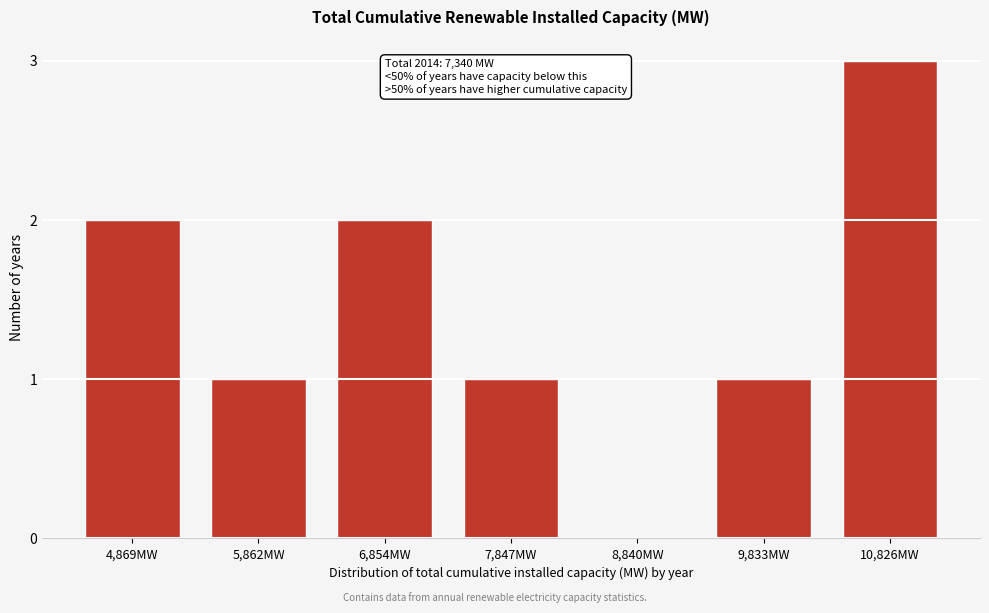

Reading right to left, transcribe all the data shown in this chart.

10,826MW=3	9,833MW=1	8,840MW=0	7,847MW=1	6,854MW=2	5,862MW=1	4,869MW=2